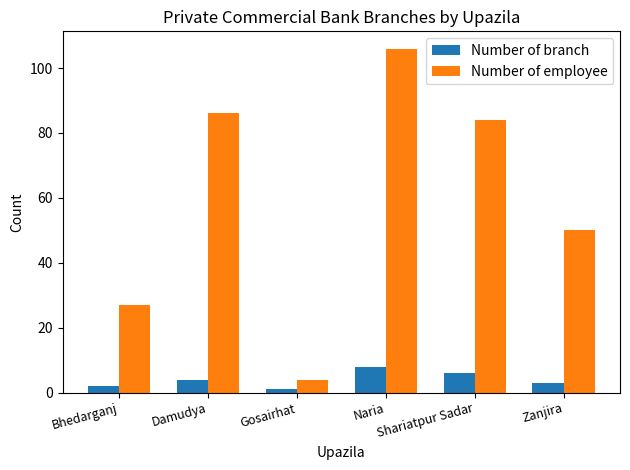

How many bars are there in each group?

2